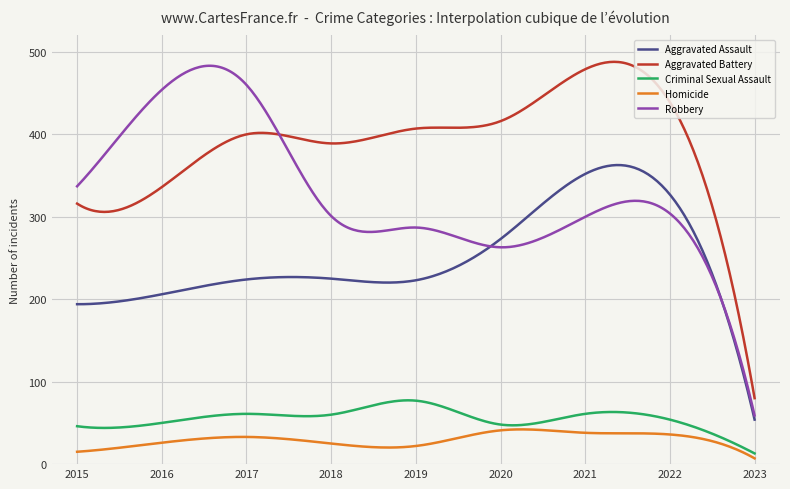

True or false: Aggravated Battery and Homicide cross at least once.

False